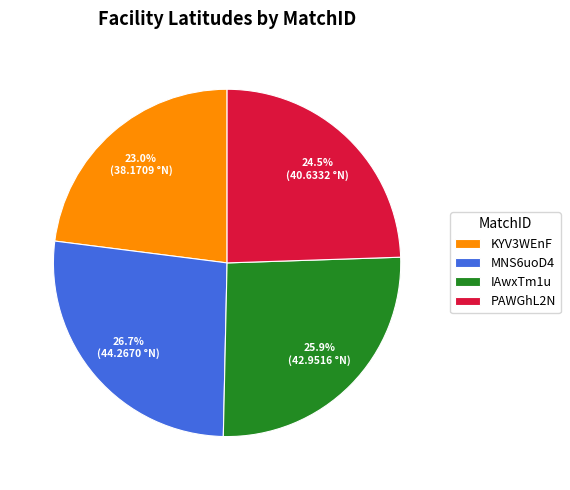

To the nearest percent, what is the average slice percentage?

25%